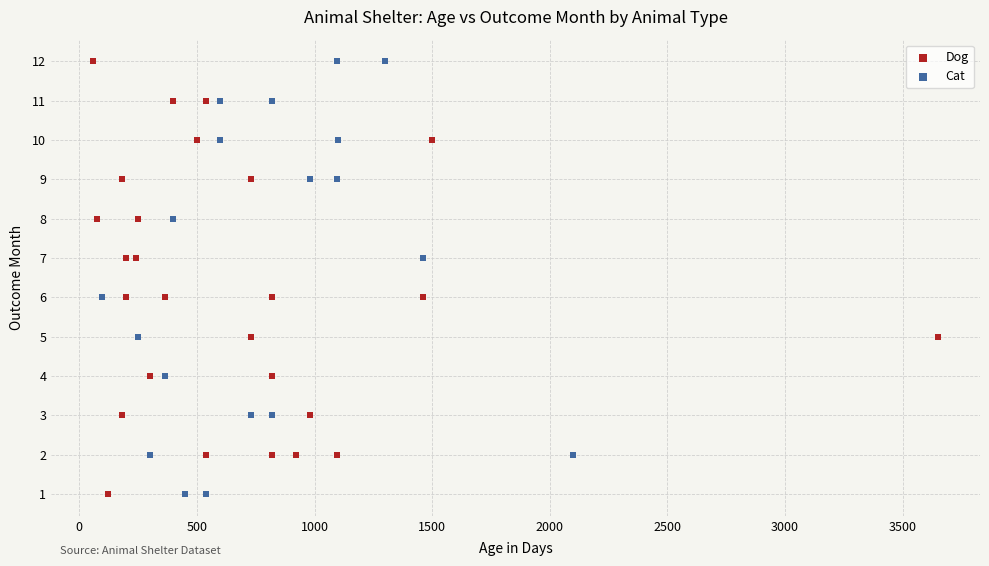

What are all the series names shown in the legend?

Dog, Cat